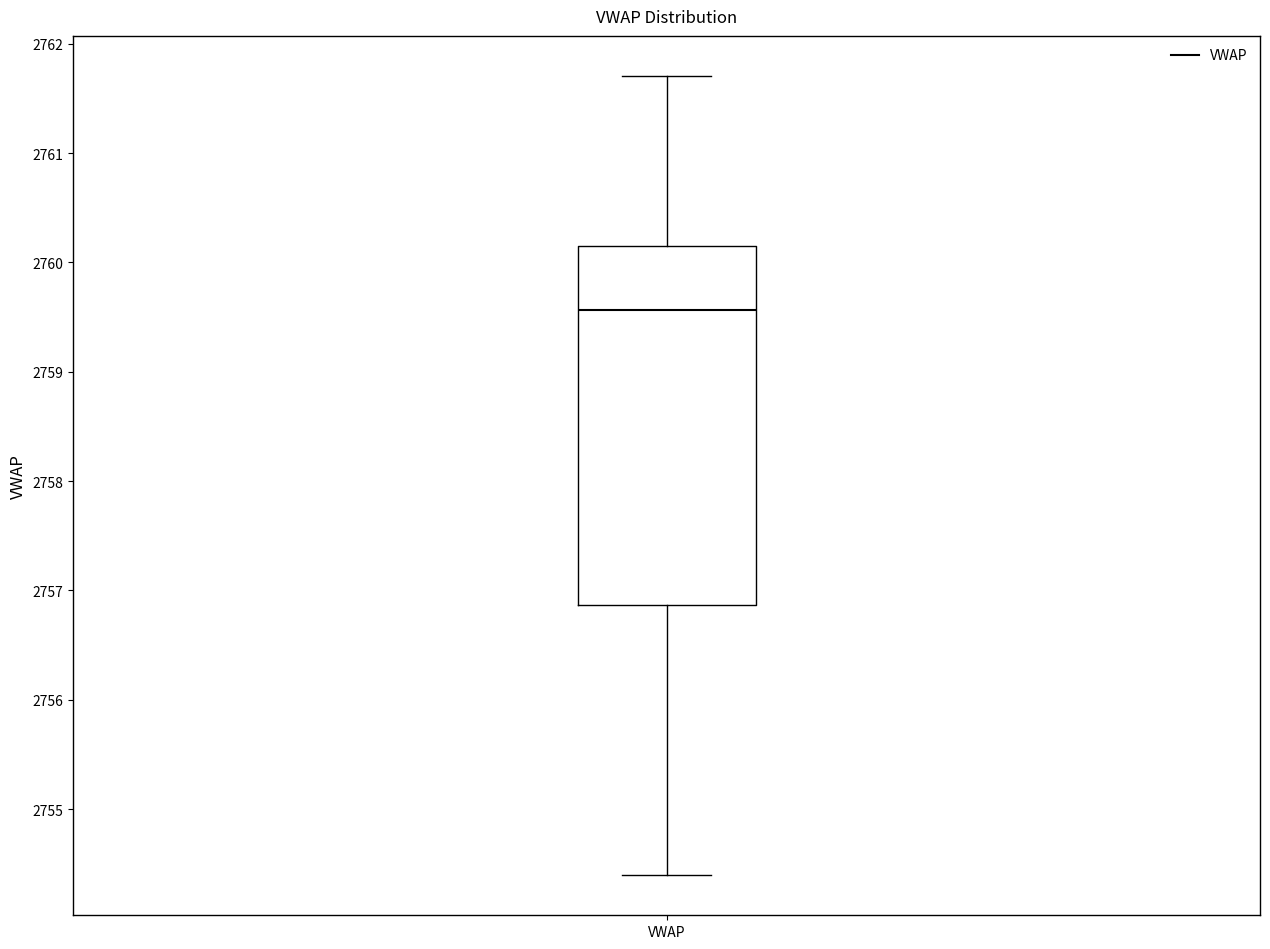

Read this box plot against the y-axis: the position of the median line, the range covered by the box, and the ends of both whiskers. The values are not printed on the chart, so give them approximately, as read against the axis.

median 2759.6, box 2756.9 to 2760.2, whiskers 2754.4 to 2761.7